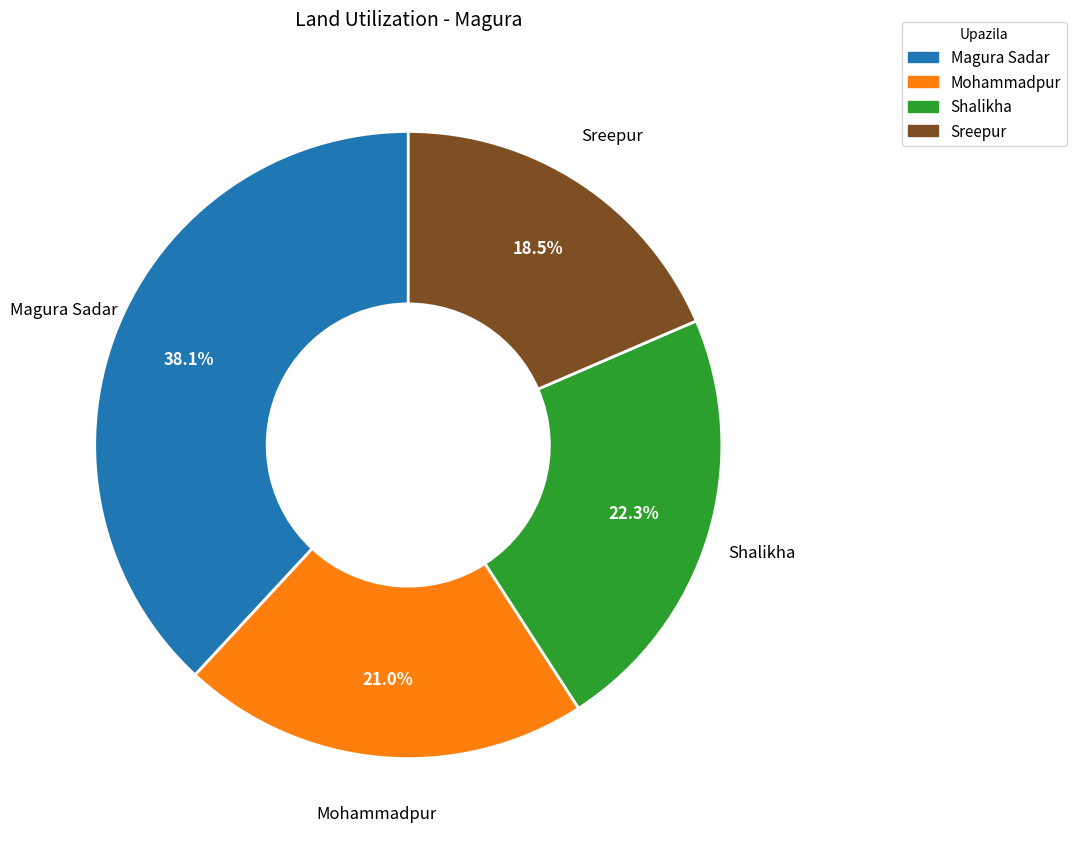

To the nearest percent, what is the average slice percentage?

25%